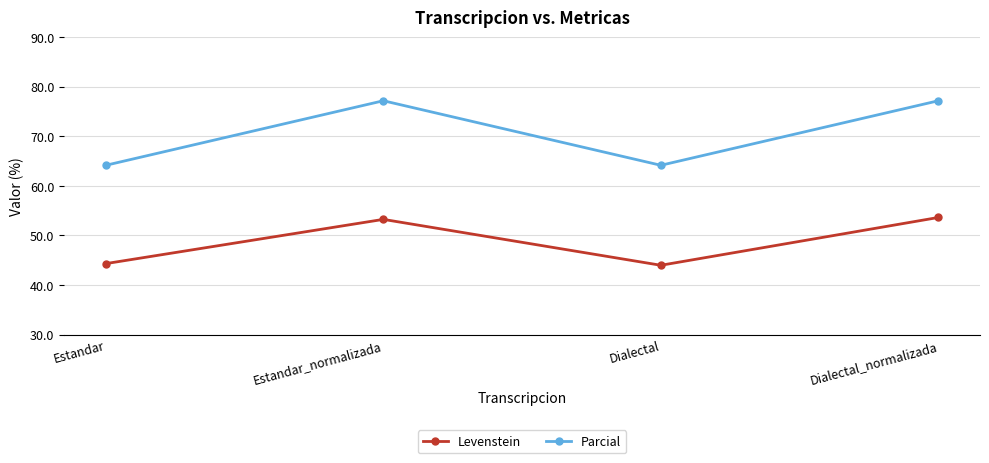

What is the spread (max minus min) of values at Dialectal?

20.2